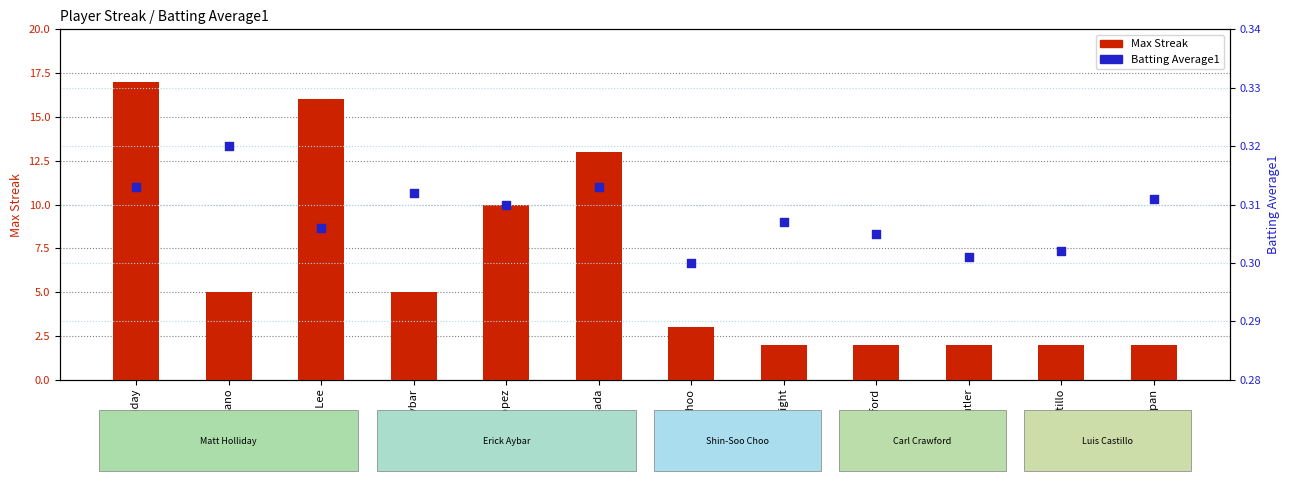

Which series reaches the minimum Y coordinate?

Batting Average1